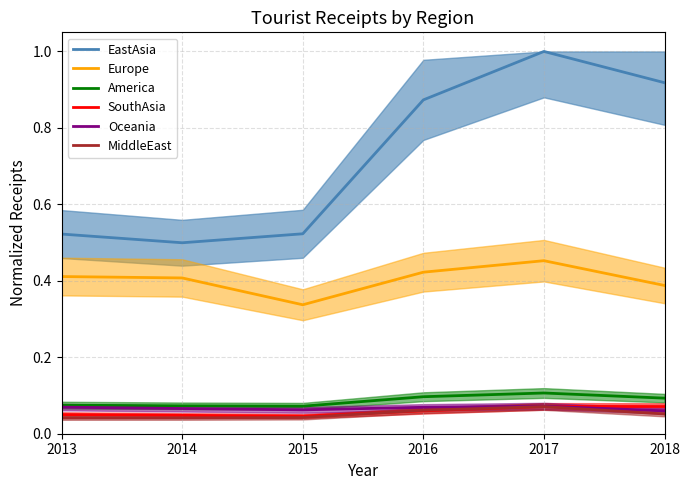

What is the sum of the MiddleEast values at 2015 and 2013?

0.1